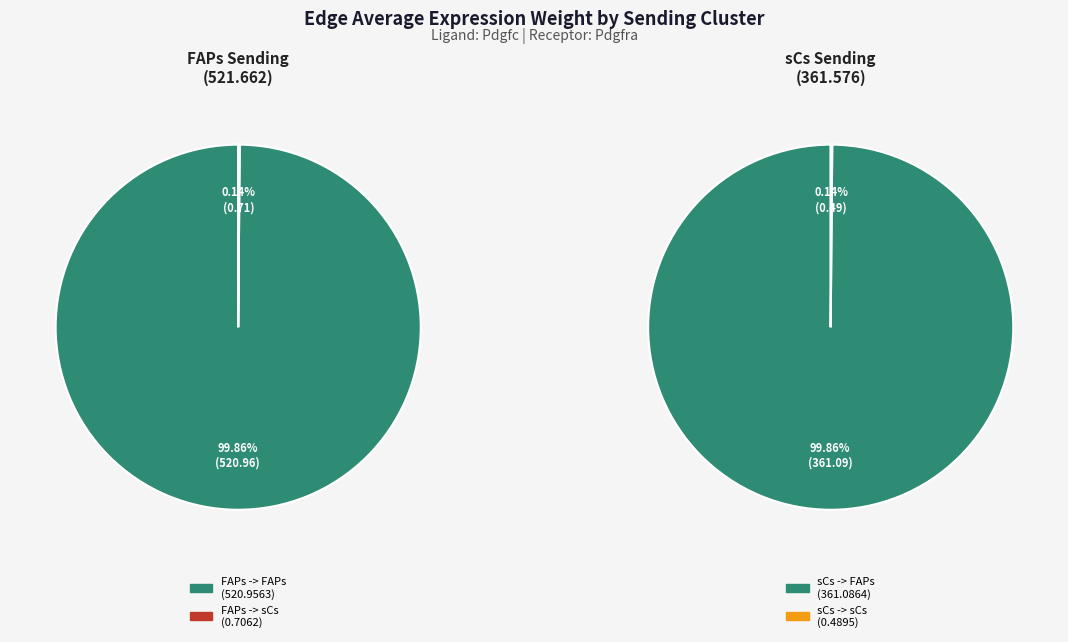

To the nearest percent, what percentage of the pie is 0?

100%